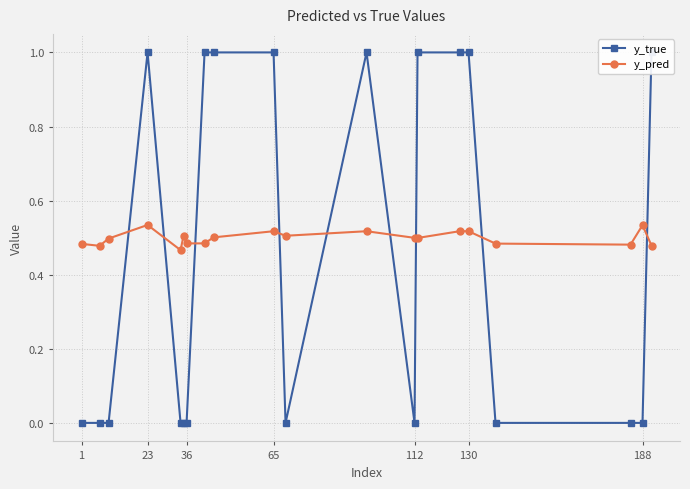

The y_pred series shows 0.5 at 112. True or false?

True